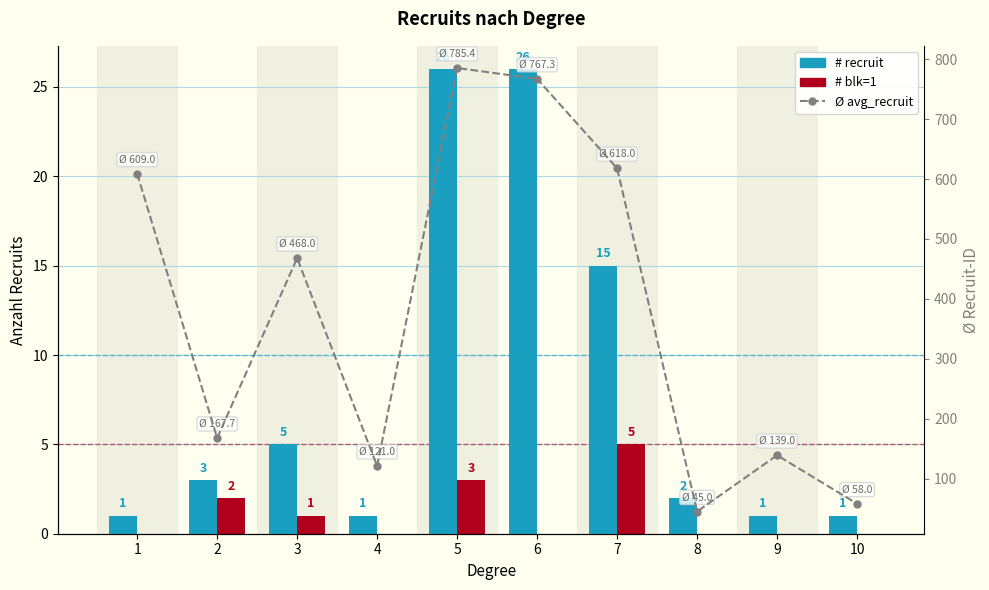

How many distinct data groups are displayed?

3